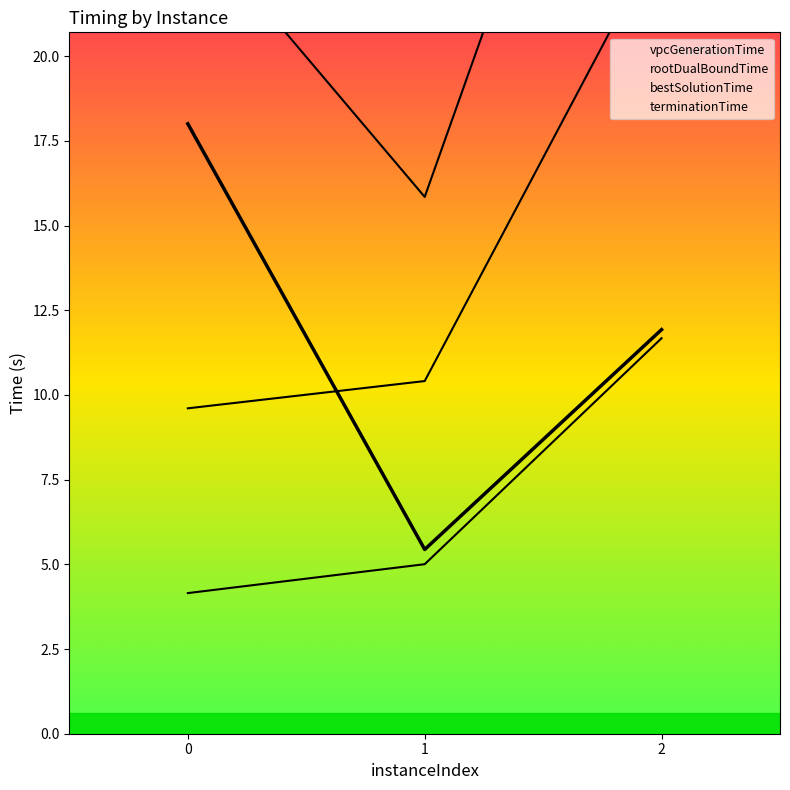

What is the total value across all series at 0?

31.8